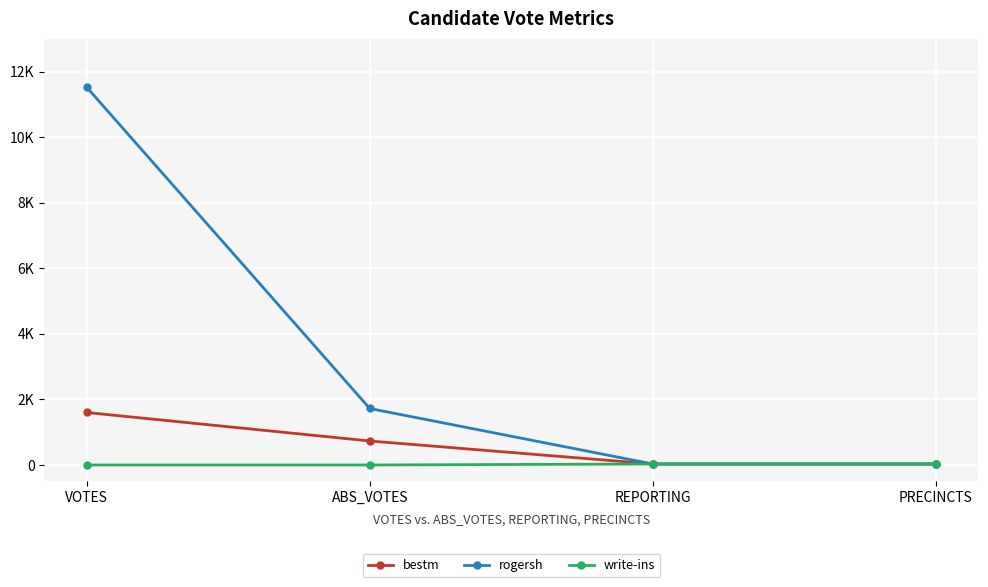

What is the sum of all rogersh values?

13306